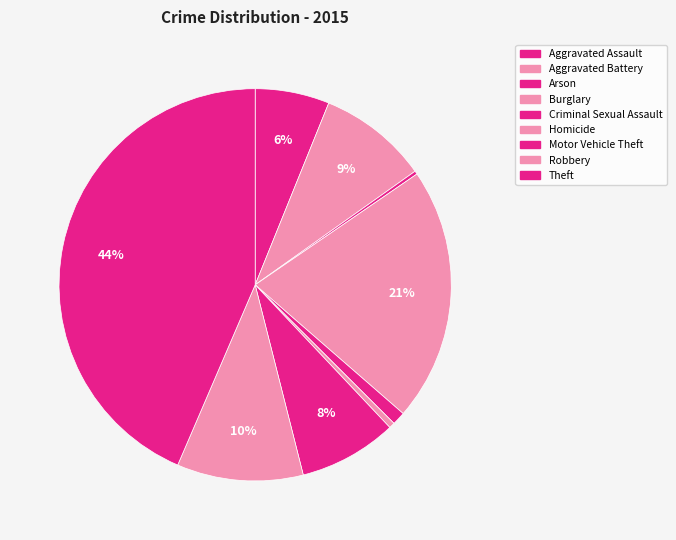

Count the number of slices in the pie.

9